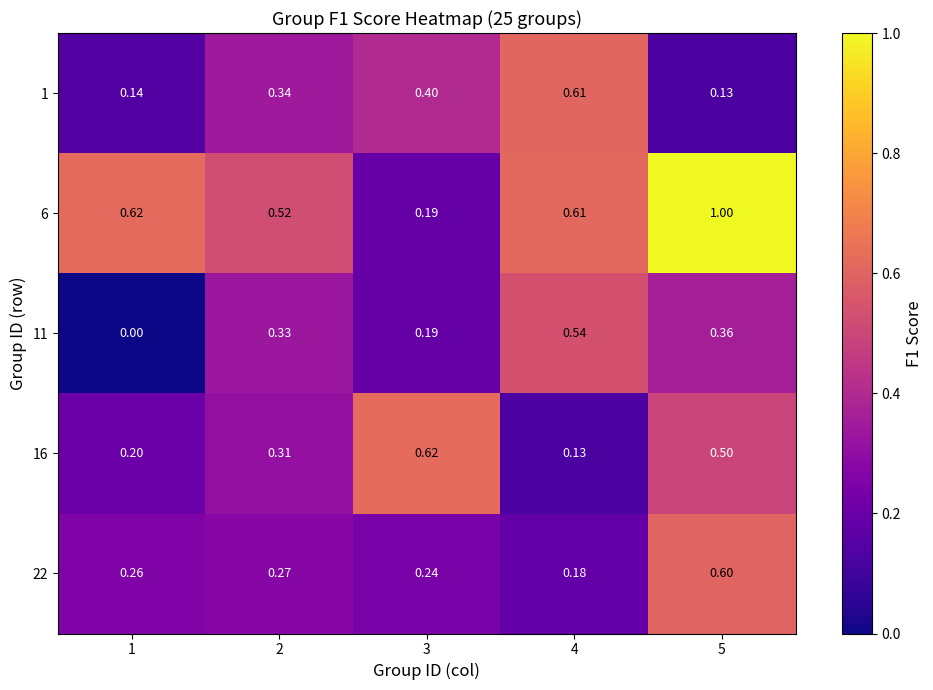

Is the value of 1 at 1 greater than the value of 16 at 3?

No